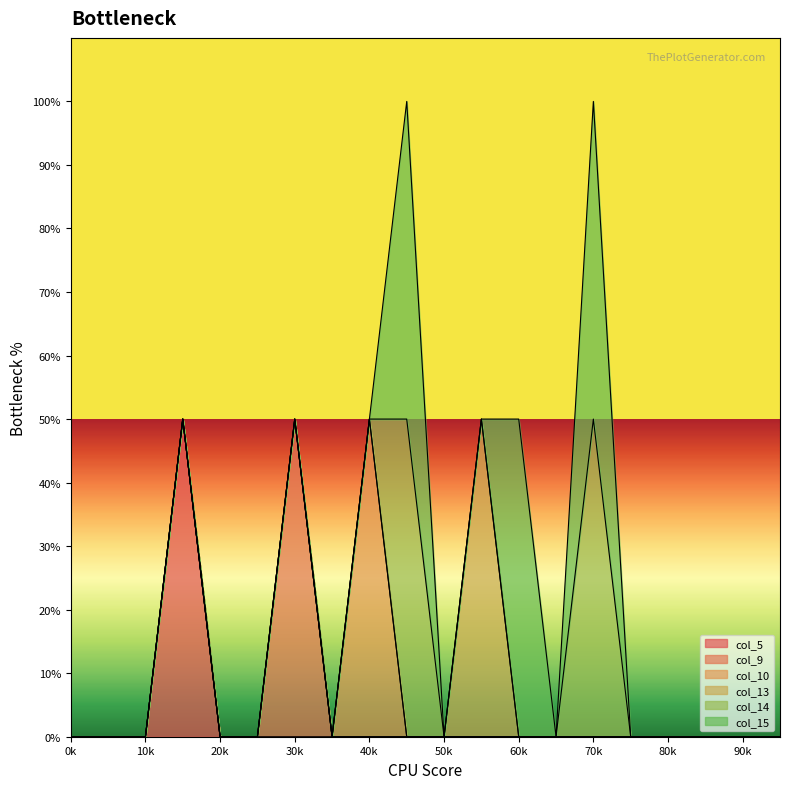

What are all the series names shown in the legend?

col_5, col_9, col_10, col_13, col_14, col_15